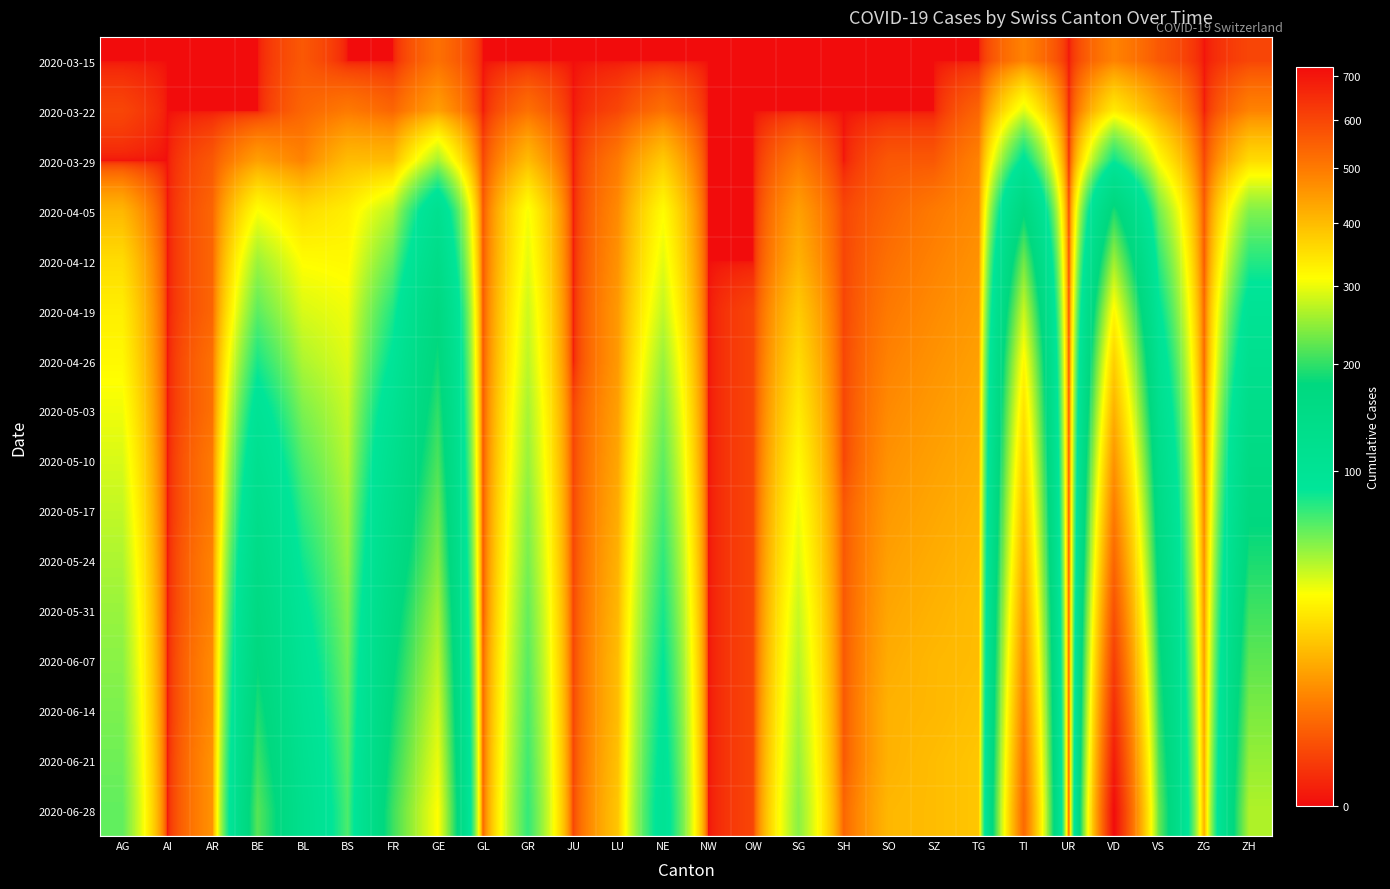

Between AG and SH, which is larger?

AG